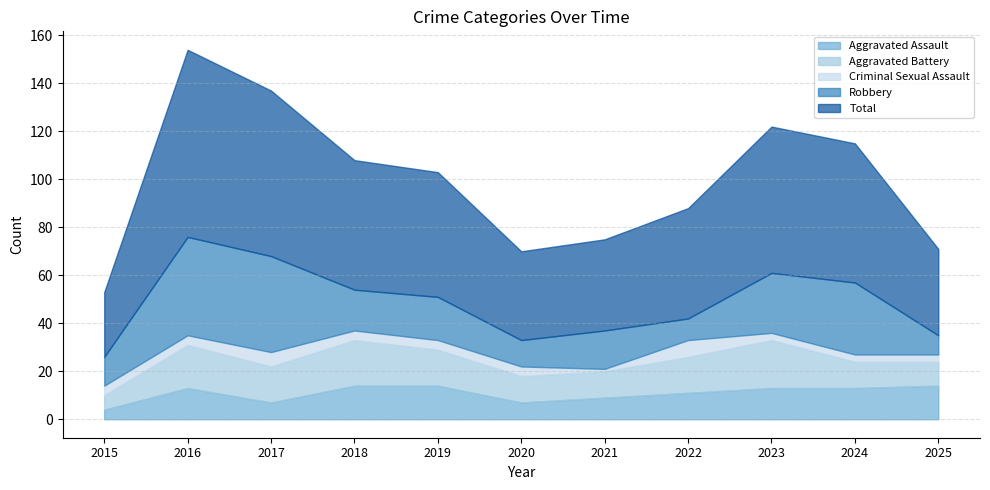

Between 2022 and 2025, which series saw the biggest shift?

Total